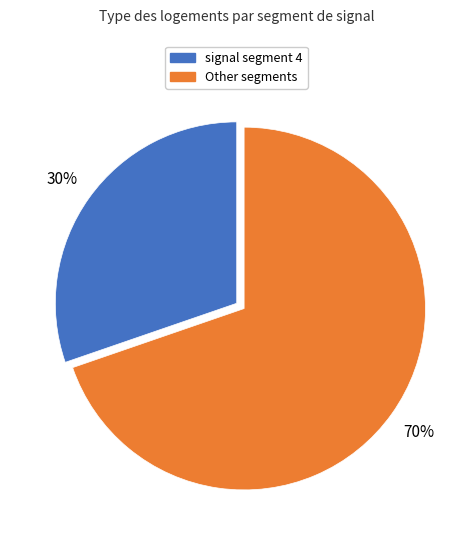

Does any single category account for the majority?

Yes